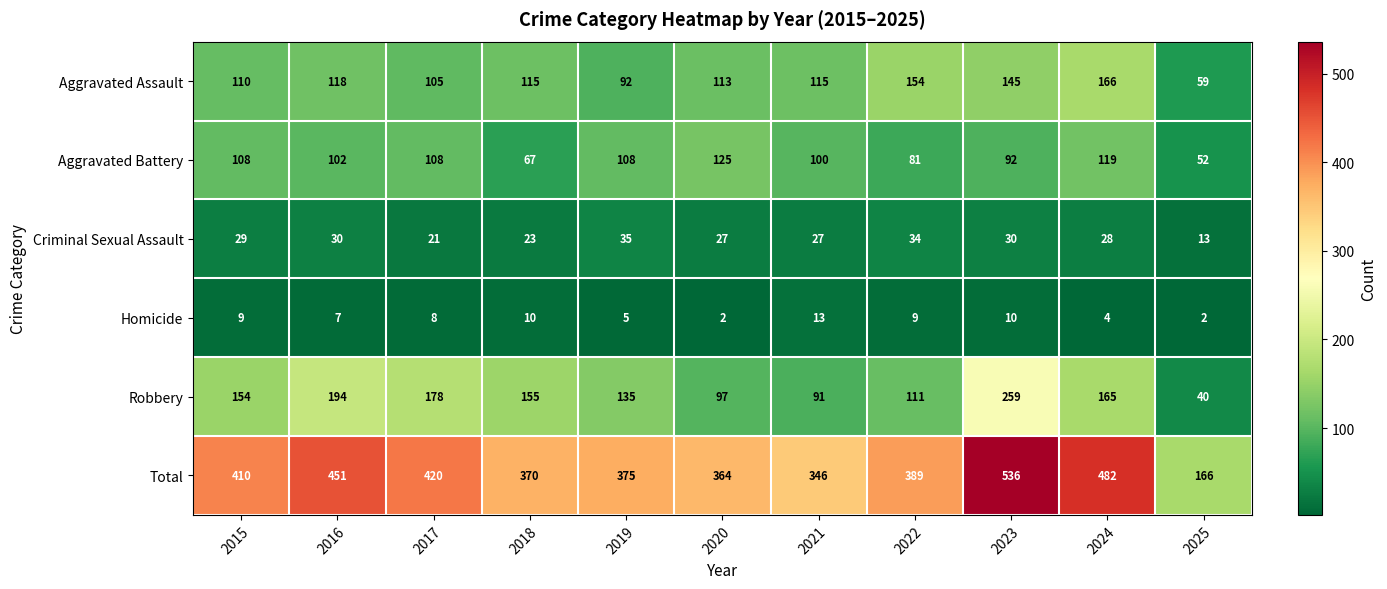

Which category has the lowest value in the Total series?

2025